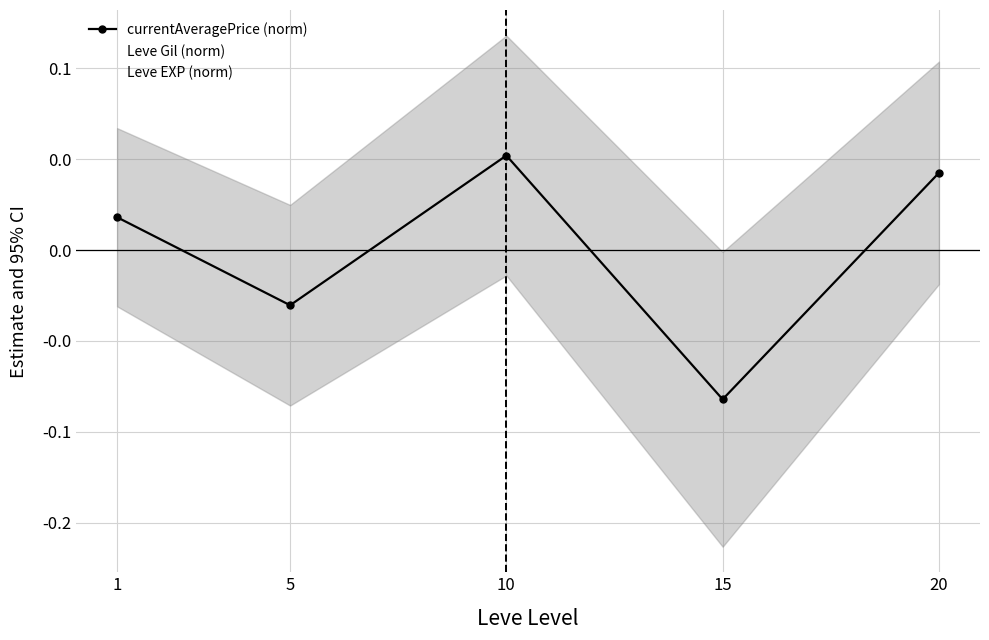

What is the maximum value shown in the chart?

0.1